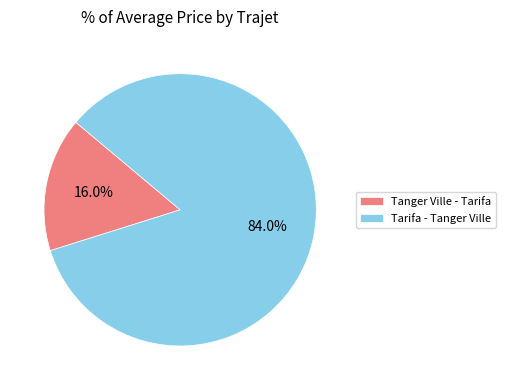

What percentage is the Tarifa - Tanger Ville slice, to the nearest percent?

84%